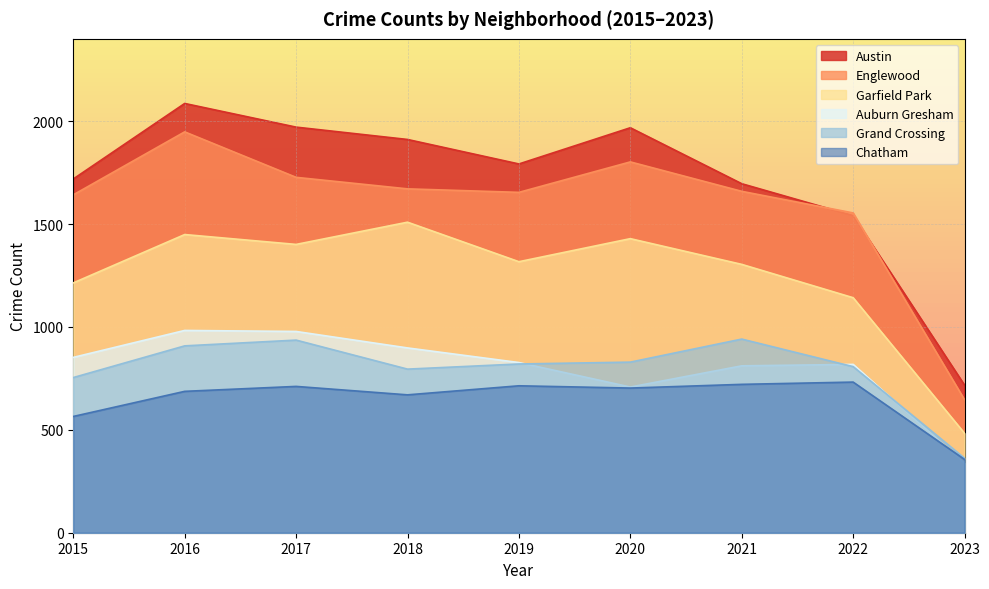

What is the minimum value shown in the chart?

338